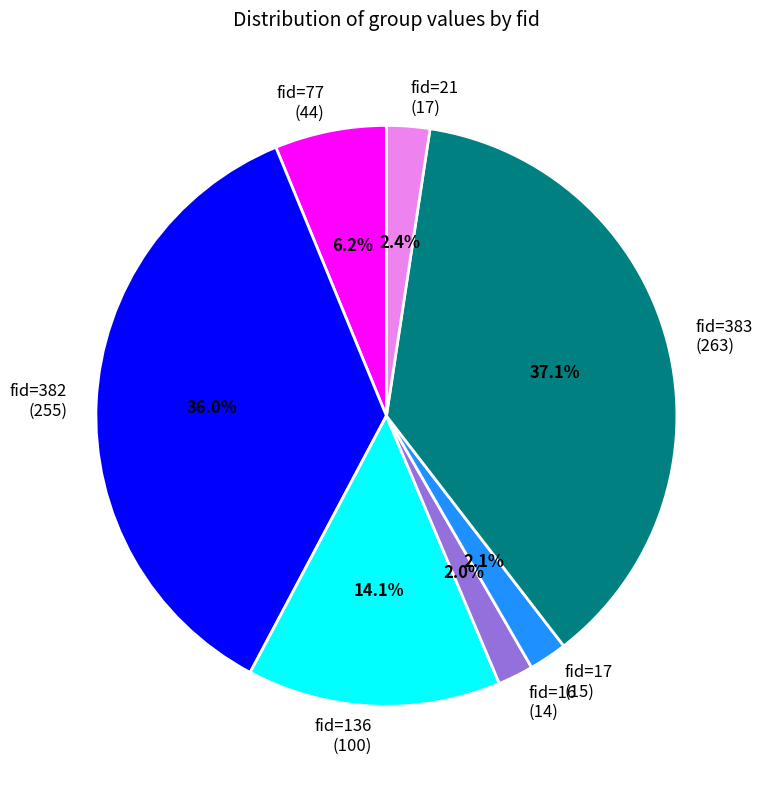

What is the largest slice in the pie chart?

fid=383 (263)